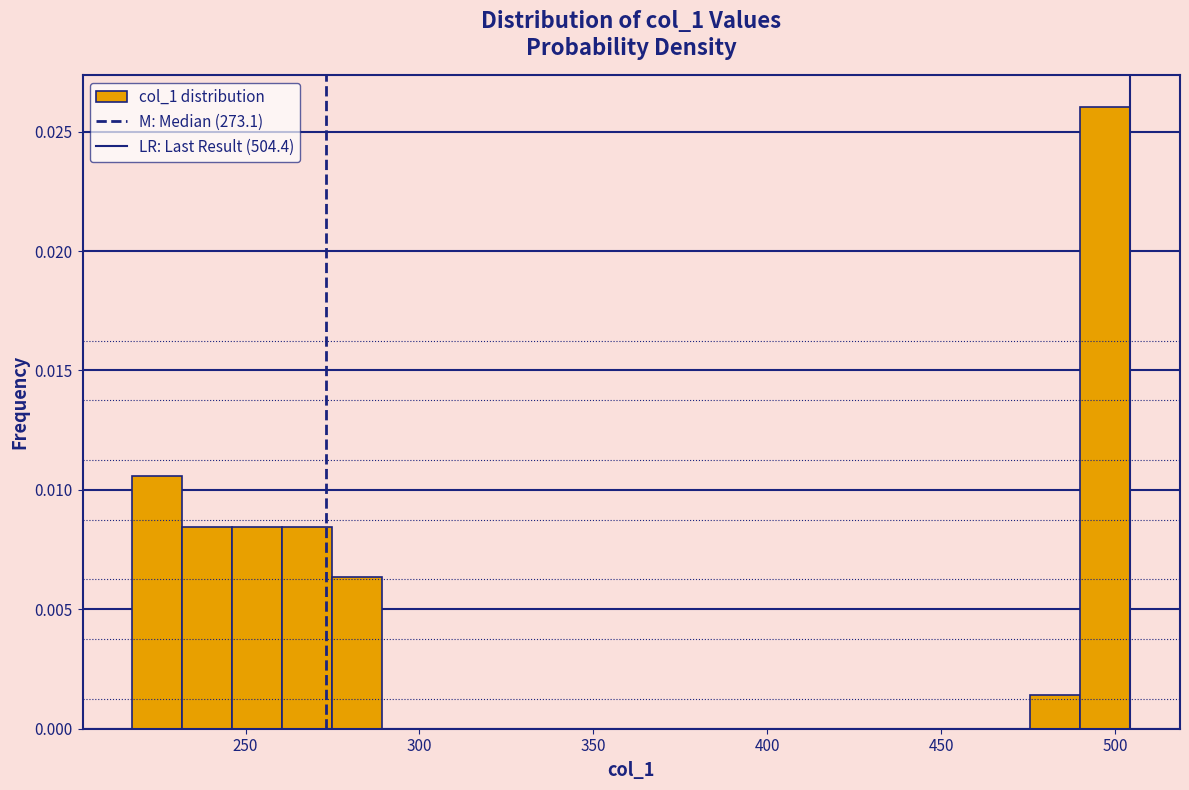

Read against the x-axis, roughly where is the centre of the tallest bar?

495